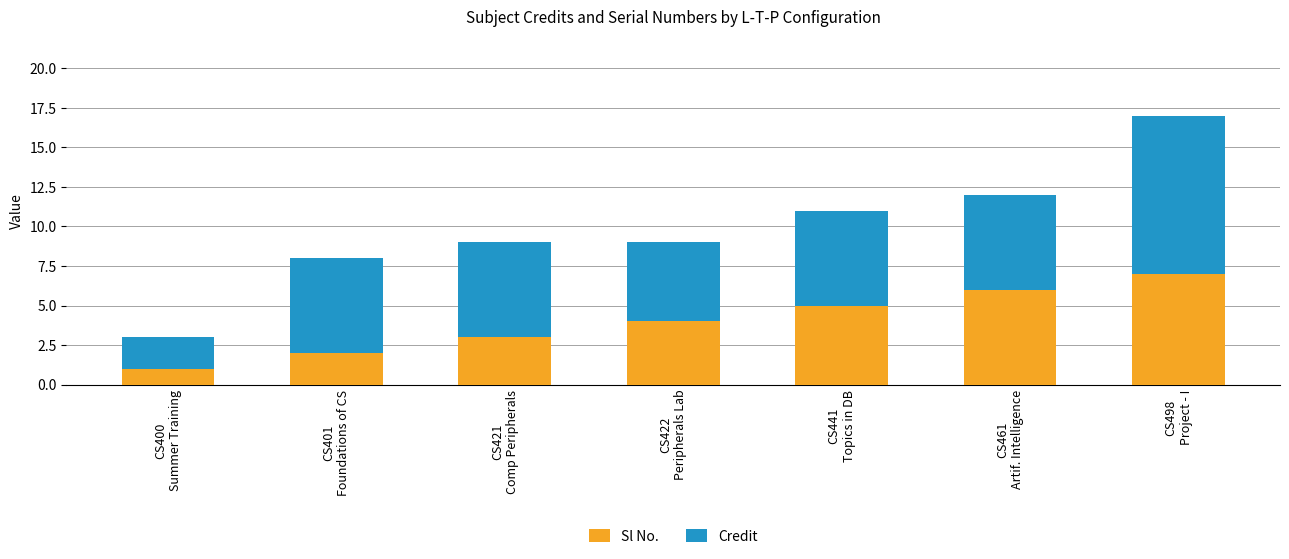

What is the average value of the Sl No. series?

4